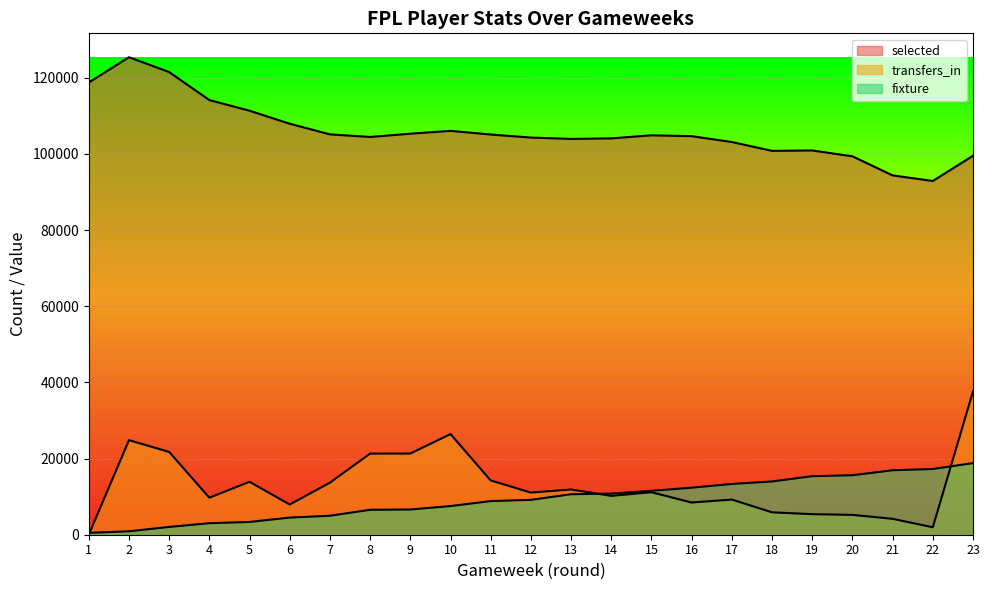

Reading left to right, list all the values displayed in this chart.

selected: 1=118764.0	2=125410.0	3=121502.0	4=114156.0	5=111359.0	6=107935.0	7=105147.0	8=104465.0	9=105319.0	10=106072.0	11=105106.0	12=104305.0	13=103951.0	14=104092.0	15=104896.0	16=104674.0	17=103129.0	18=100819.0	19=100918.0	20=99380.0	21=94367.0	22=92904.0	23=99522.0
transfers_in: 1=0.0	2=24827.2	3=21748.8	4=9717.4	5=13904.0	6=7926.8	7=13668.0	8=21302.4	9=21317.8	10=26427.9	11=14252.9	12=11061.7	13=11882.6	14=10199.7	15=11154.0	16=8460.4	17=9235.2	18=5879.7	19=5397.4	20=5212.7	21=4171.2	22=1954.8	23=37623.0
fixture: 1=490.7	2=899.7	3=2044.7	4=3026.2	5=3353.4	6=4498.4	7=4989.1	8=6543.1	9=6624.9	10=7524.6	11=8833.2	12=9160.4	13=10632.6	14=10796.2	15=11532.3	16=12350.2	17=13331.6	18=13985.9	19=15376.4	20=15621.7	21=16930.3	22=17257.5	23=18811.5